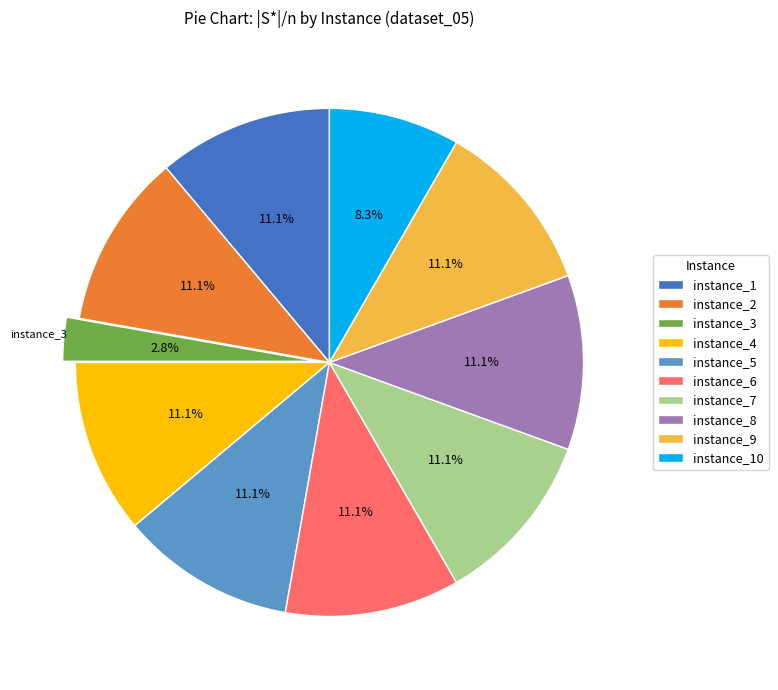

Combined, what portion of the pie is instance_6 and instance_2?

22.2%